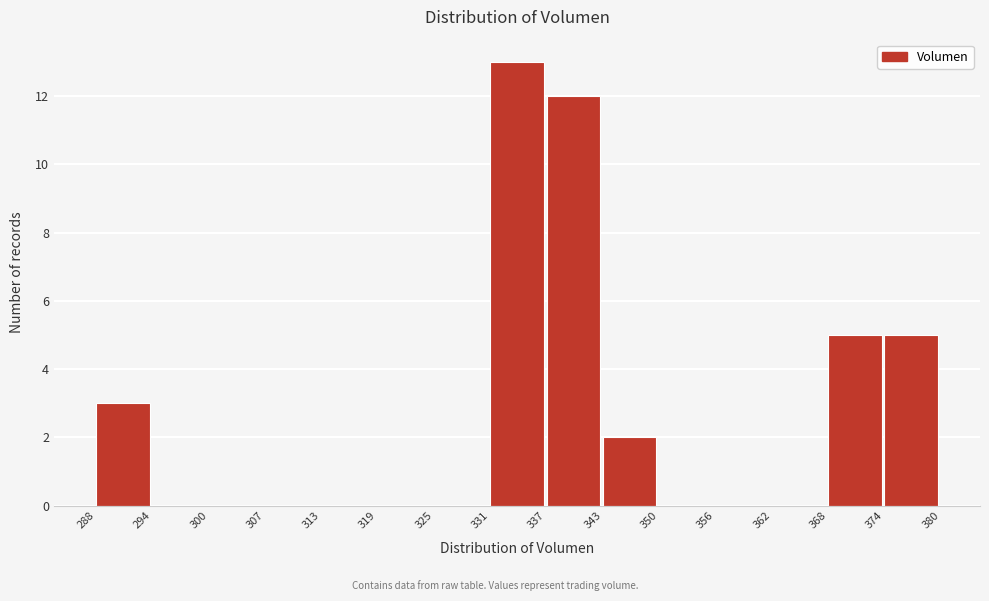

Over which range of the x-axis is the bar tallest?

331 to 337